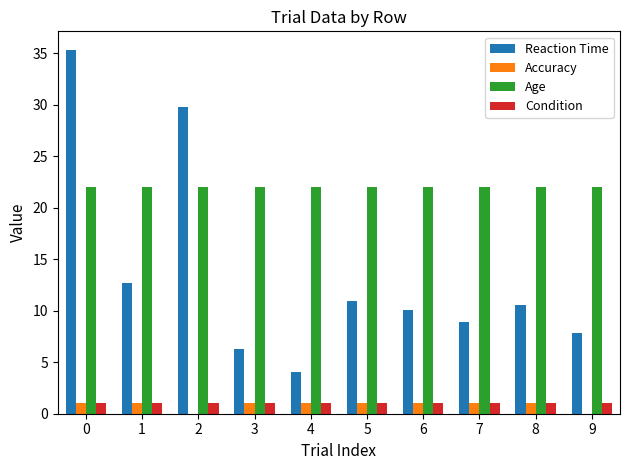

What is the maximum value for Age?

22.0